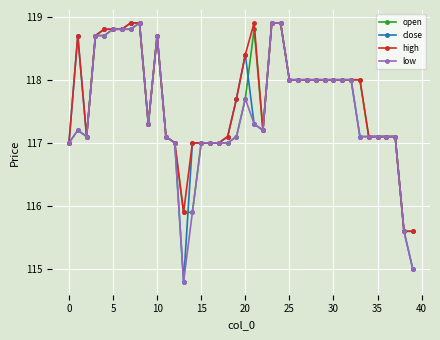

What is the difference between the maximum and minimum values in the open series?

3.3